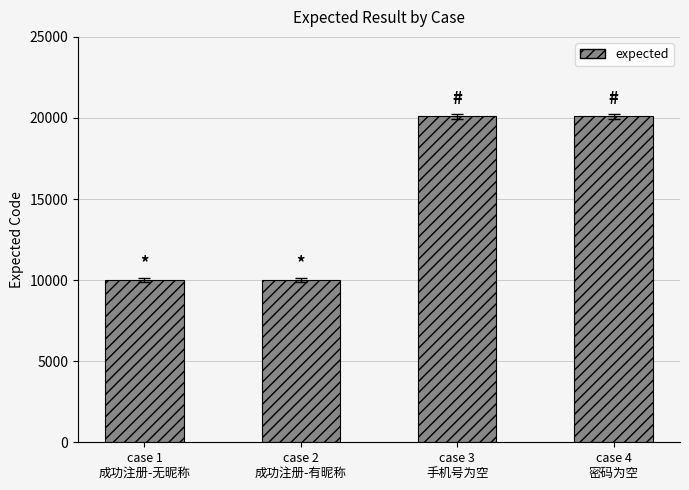

How many values are below 20103?

2